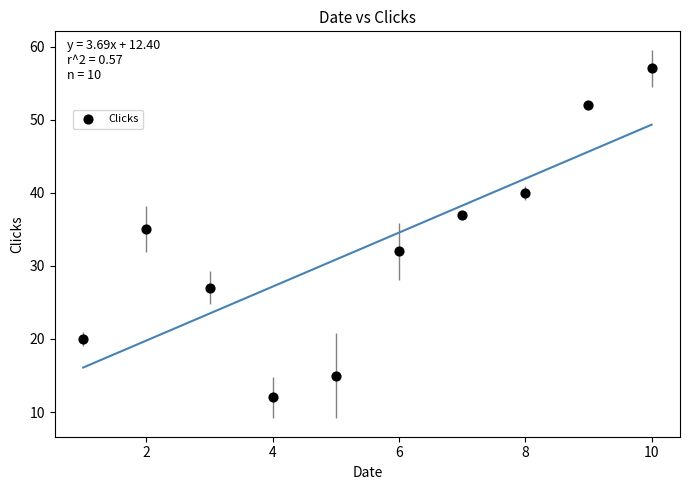

What is the average X value?

6